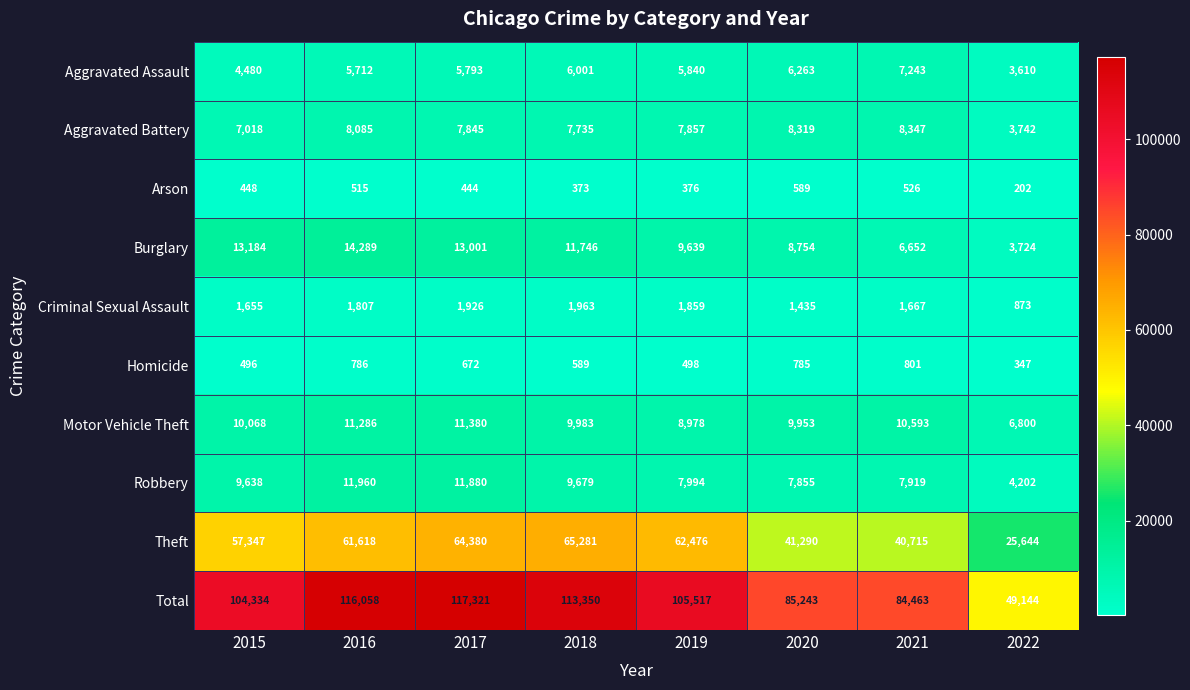

Between 2021 and 2022, which series saw the biggest shift?

Total